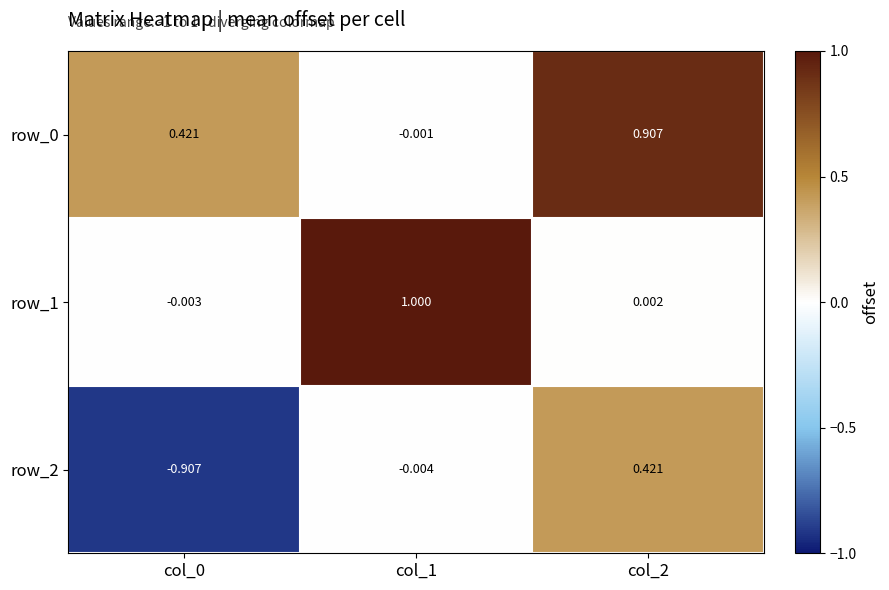

Is the value of row_0 at col_1 greater than the value of row_2 at col_2?

No